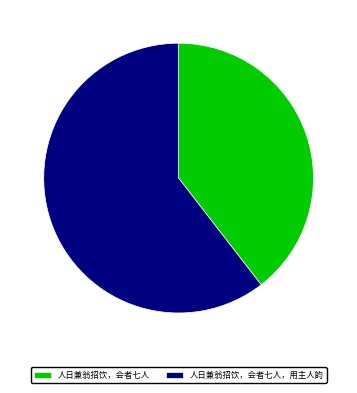

Does any single category account for the majority?

Yes